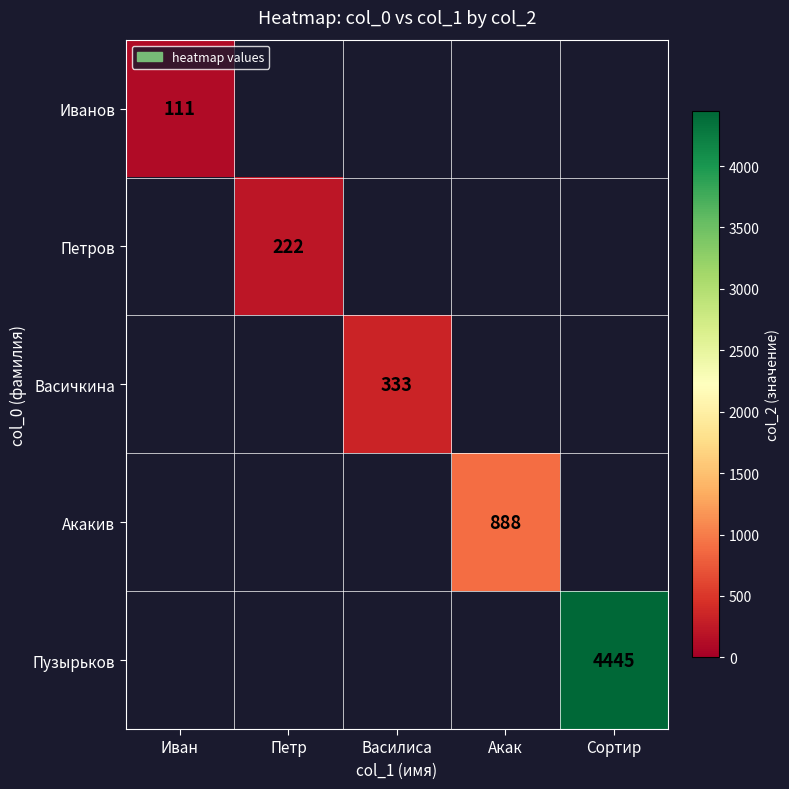

At how many categories does at least one series exceed 4034?

1